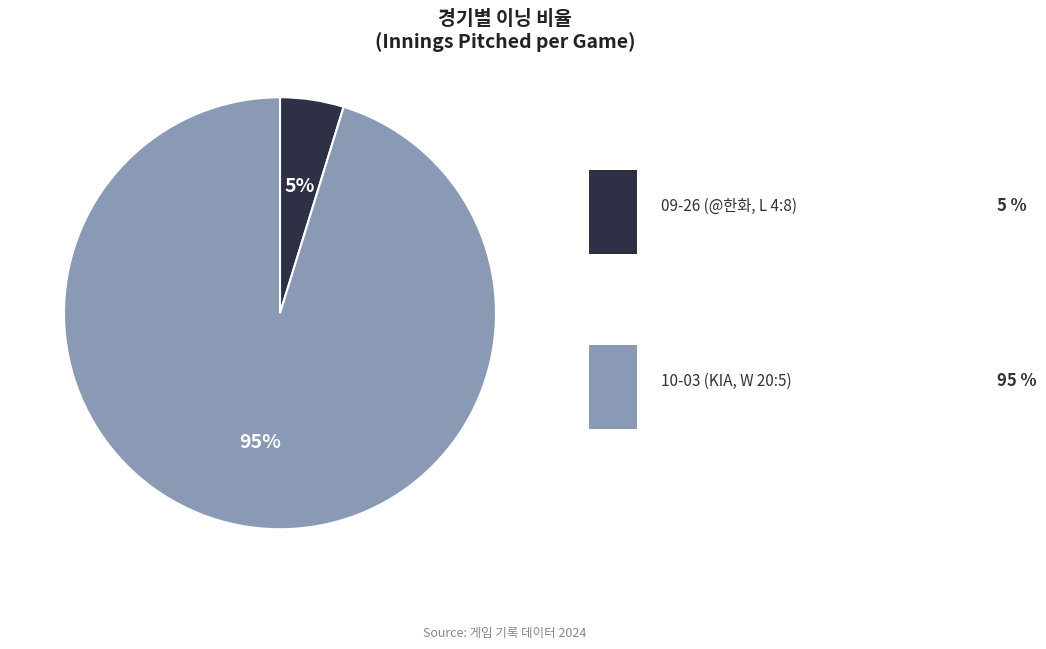

How many slices are in this pie chart?

2